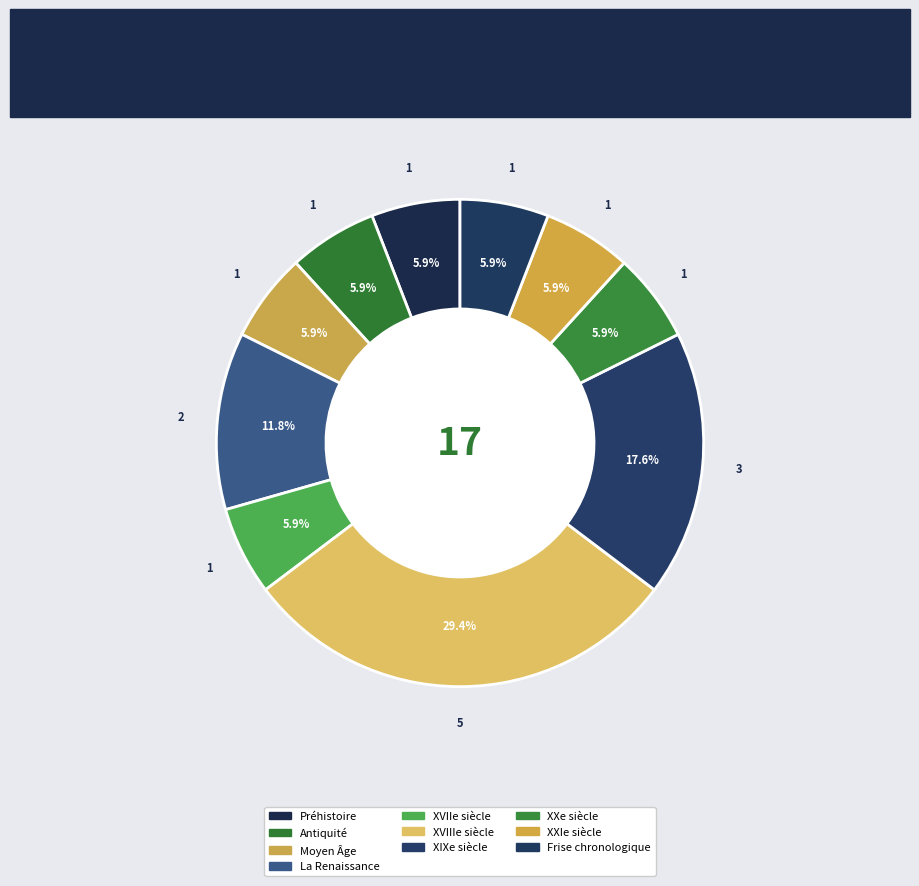

True or false: XXe siècle accounts for 15% of the total.

False